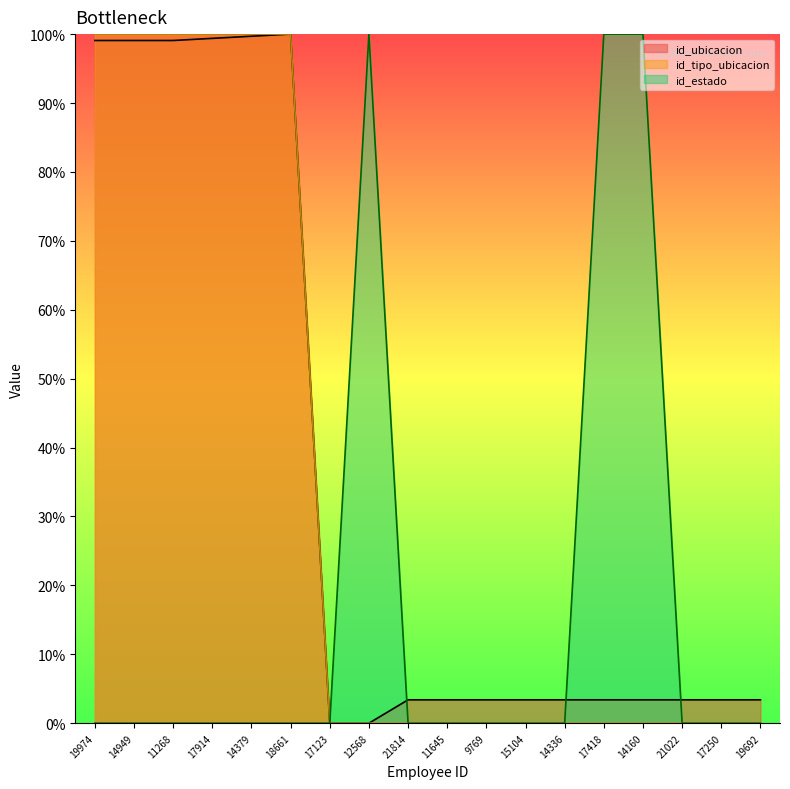

Rank the series by their maximum value, from highest to lowest.

id_ubicacion, id_tipo_ubicacion, id_estado